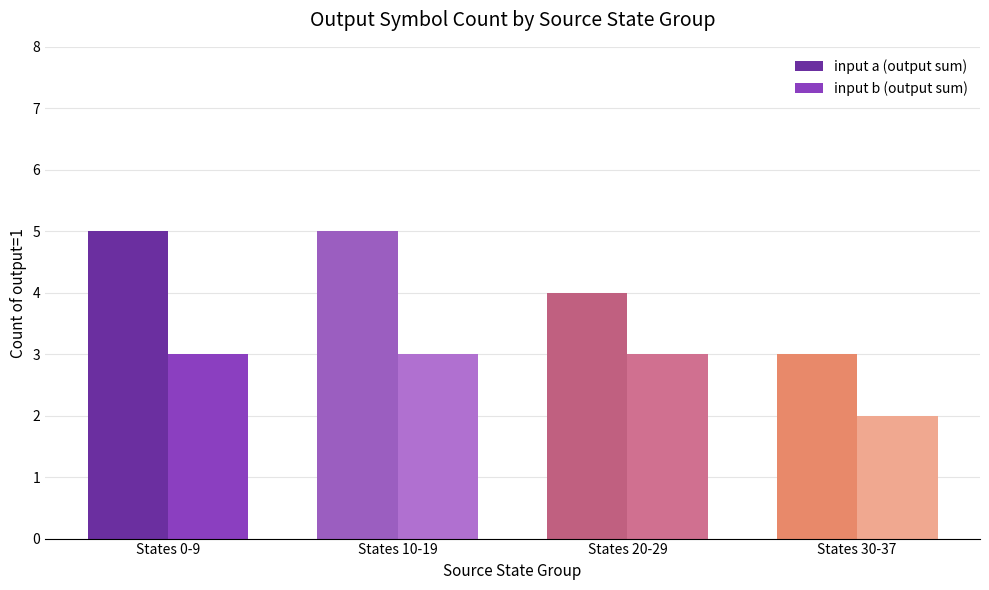

Reading right to left, list all the values displayed in this chart.

input a (output sum): States 30-37=3	States 20-29=4	States 10-19=5	States 0-9=5
input b (output sum): States 30-37=2	States 20-29=3	States 10-19=3	States 0-9=3